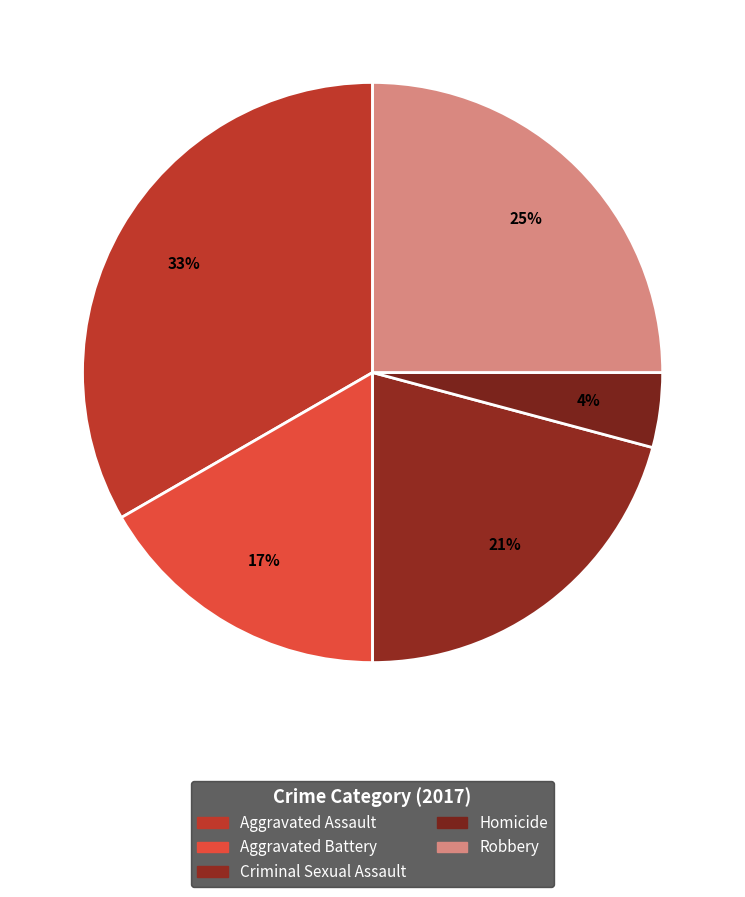

Combined, what portion of the pie is Aggravated Assault and Criminal Sexual Assault?

54.2%